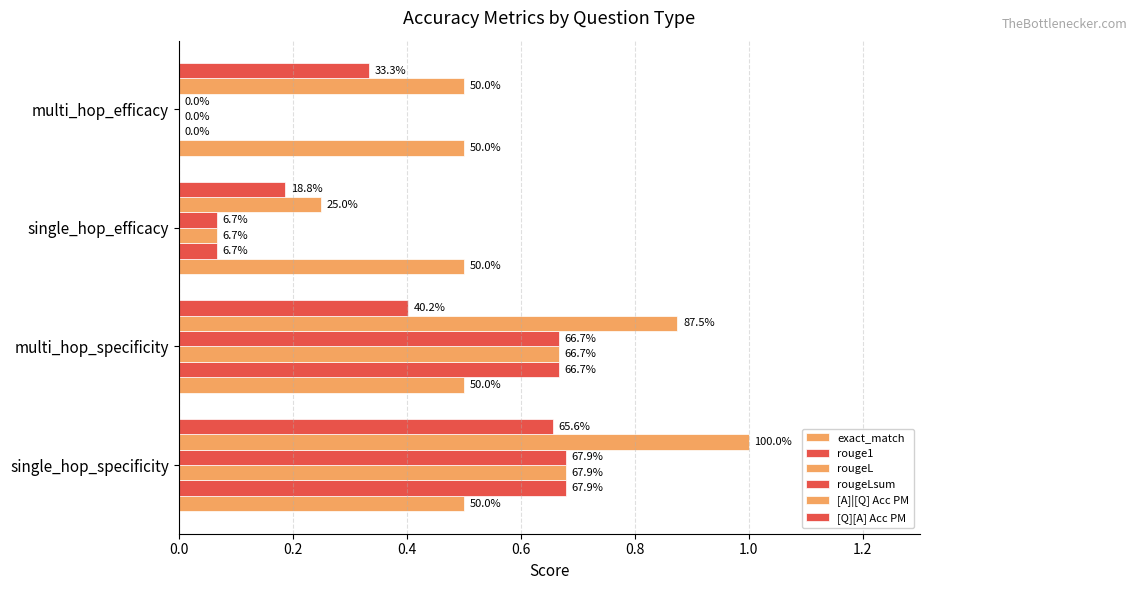

At how many categories does at least one series exceed 0?

4